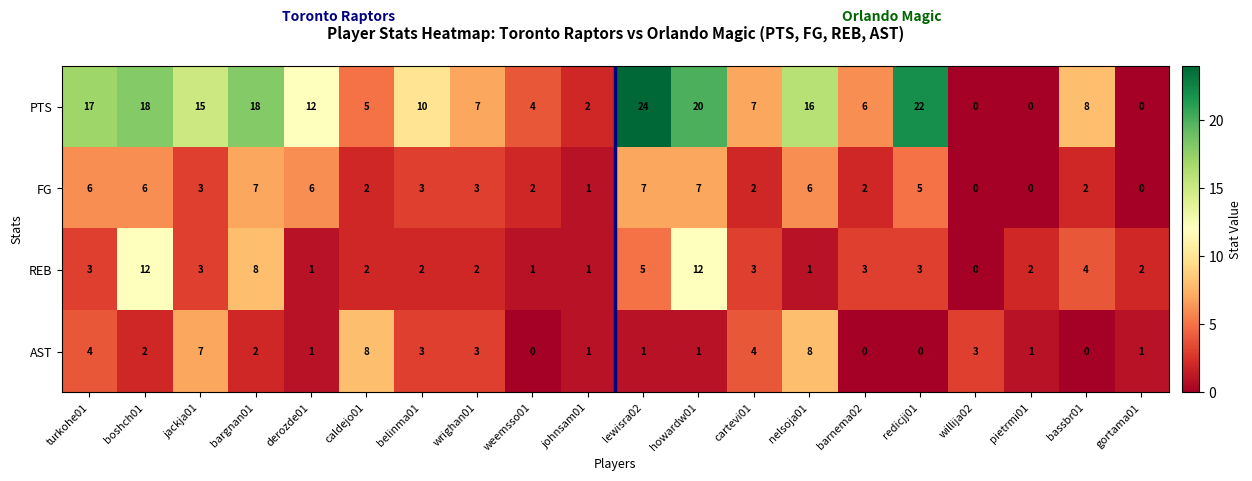

At which category is the sum across all series the highest?

howardw01